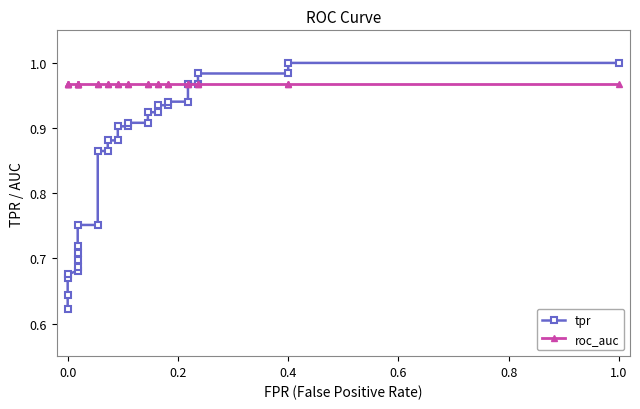

Does the chart have visible grid lines?

No